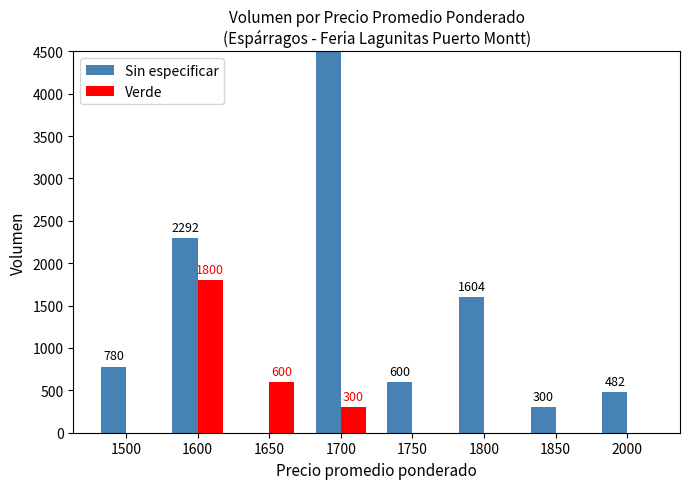

Reading left to right, extract all data points from this chart.

Sin especificar: 780	2292	0	5176	600	1604	300	482
Verde: 0	1800	600	300	0	0	0	0